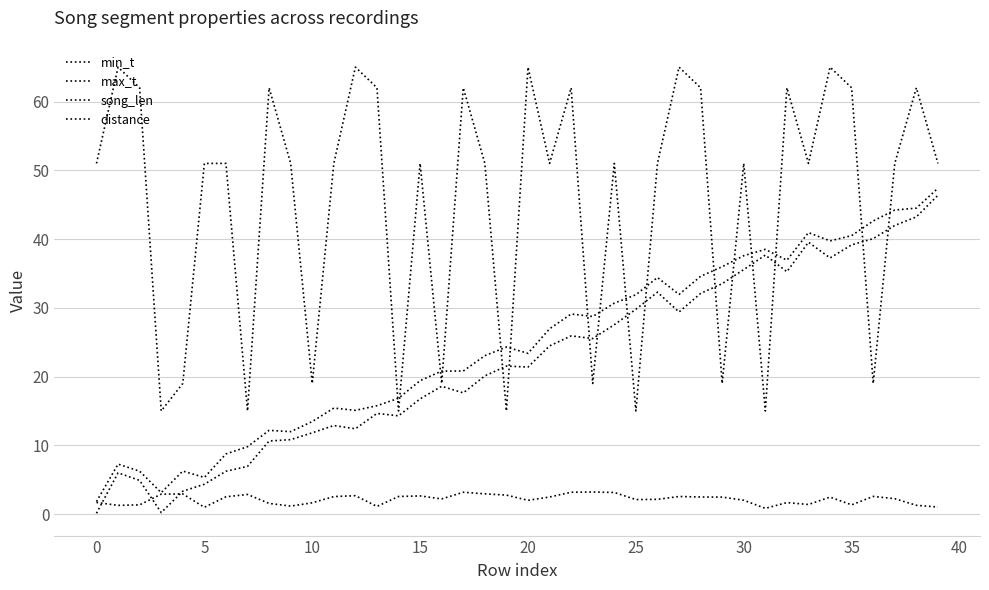

How many intersections are there between distance and max_t?

16